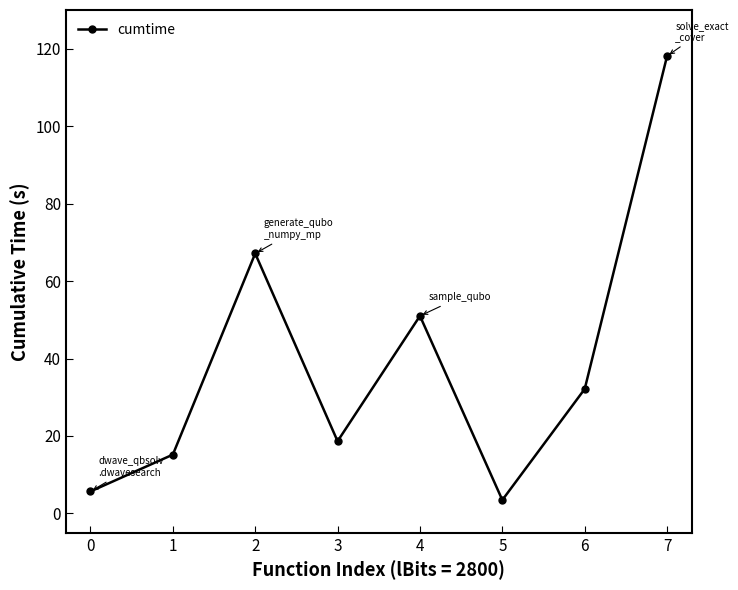

Where is the first local maximum?

2